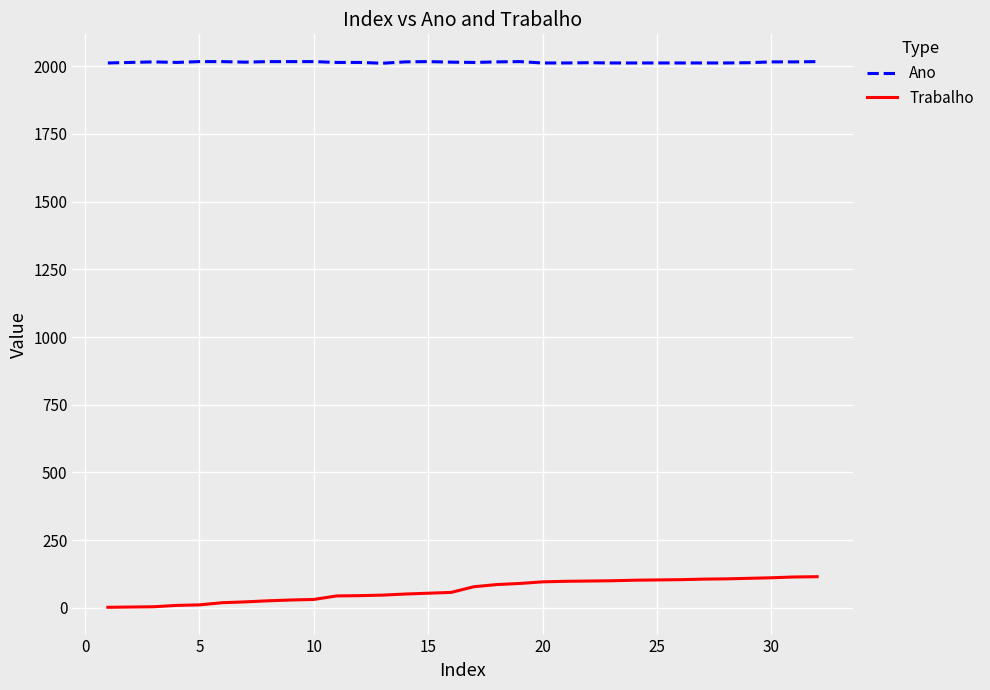

True or false: Ano has more than 1 interior local peaks.

True